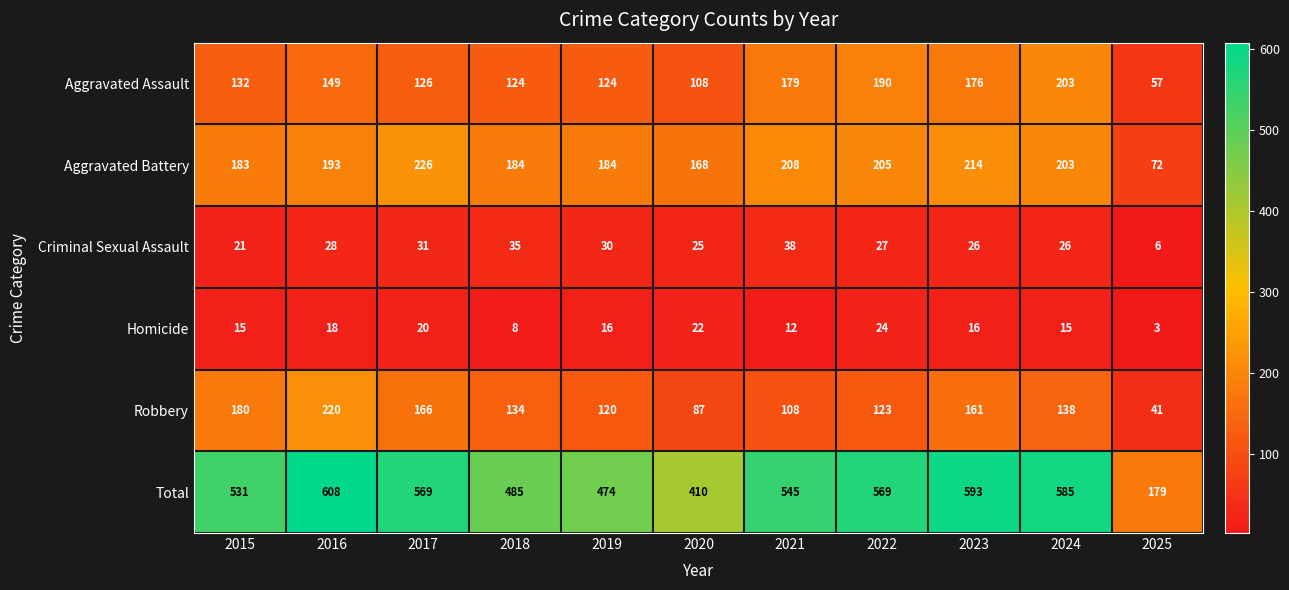

What is the sum of the Criminal Sexual Assault values at 2017 and 2024?

57